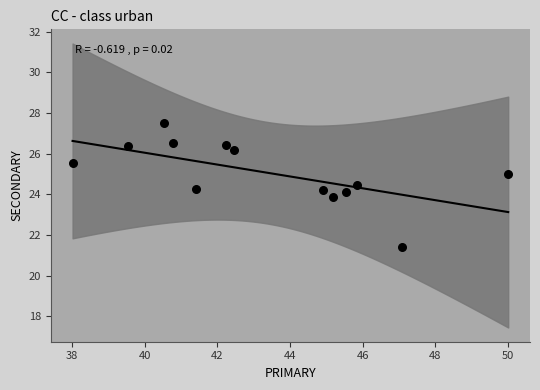

What is the range of X values (max minus min)?

12.0